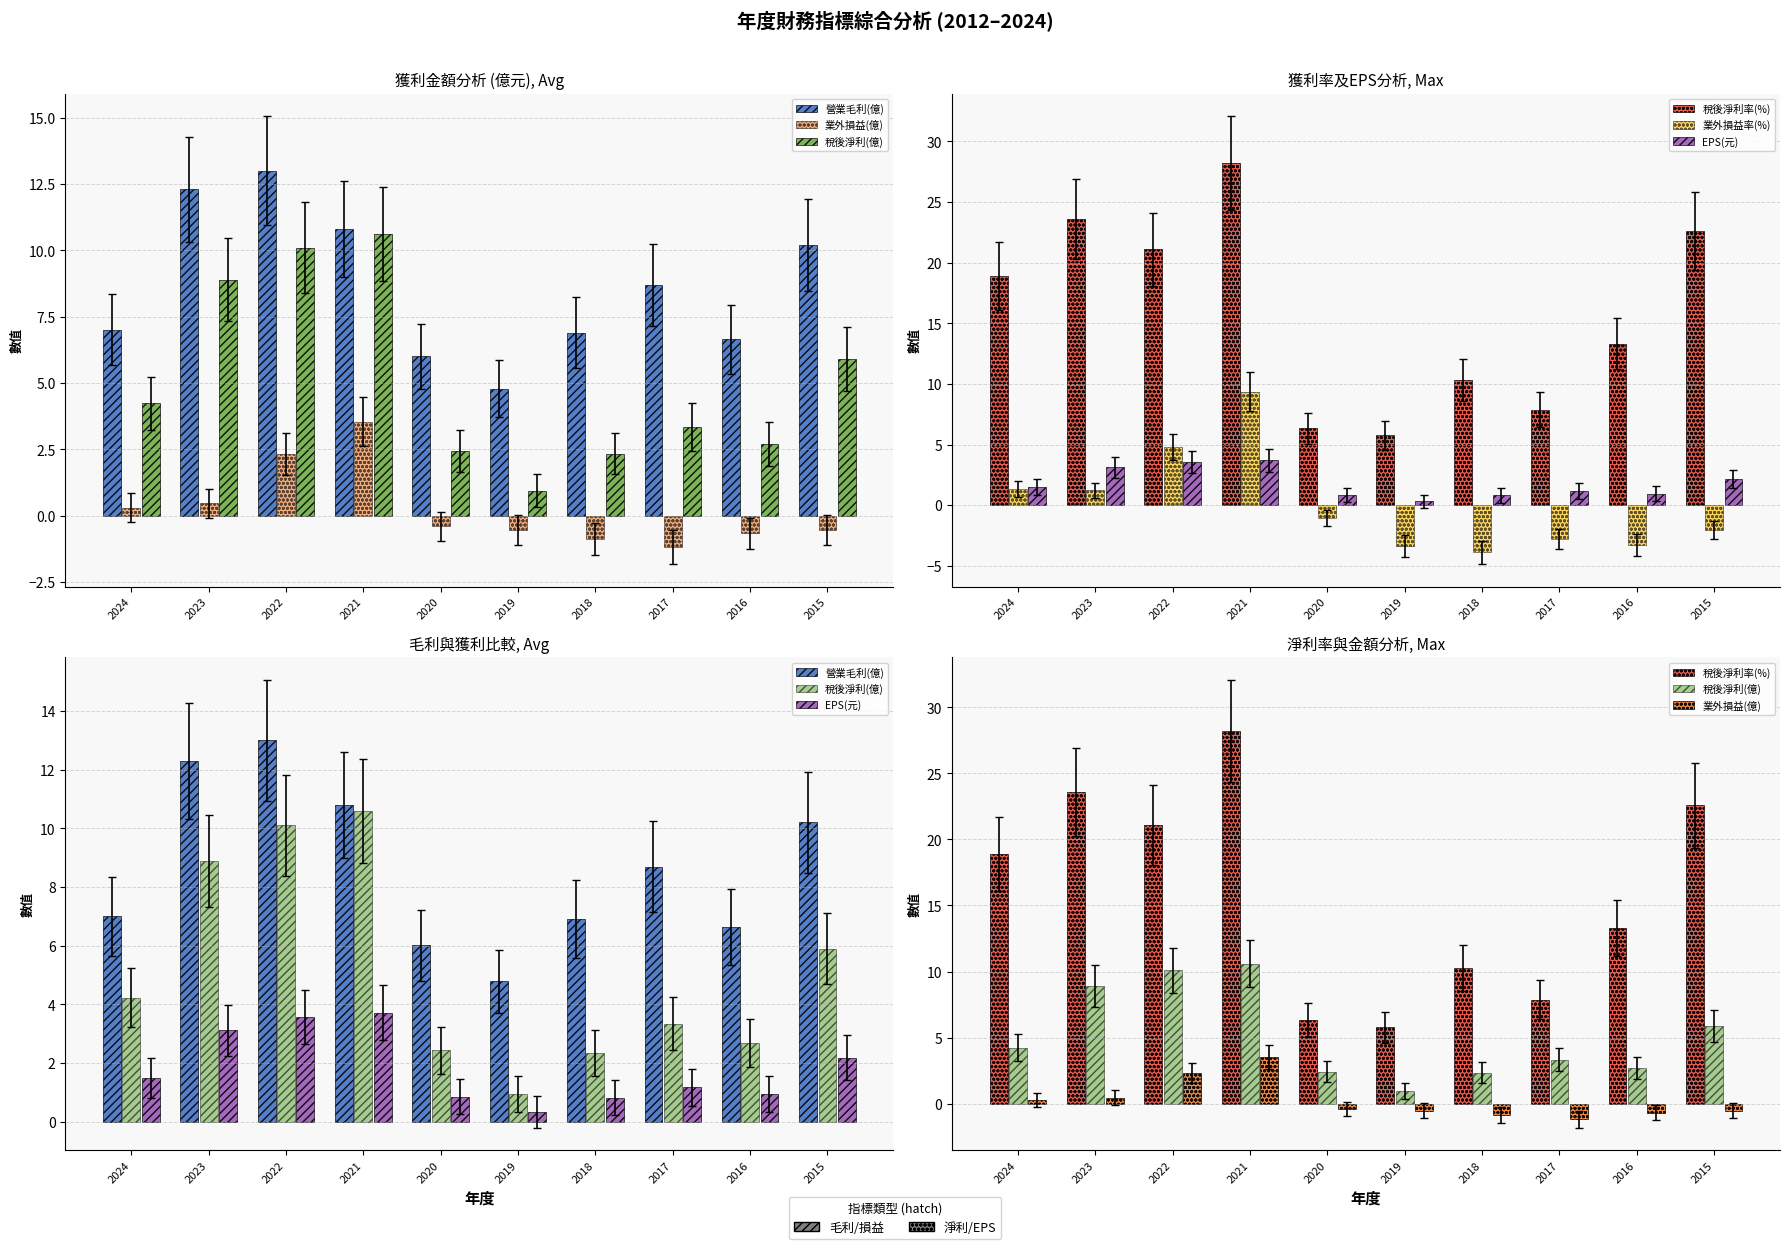

True or false: 稅後淨利(億) has a value of 2.3 at 2018.

True